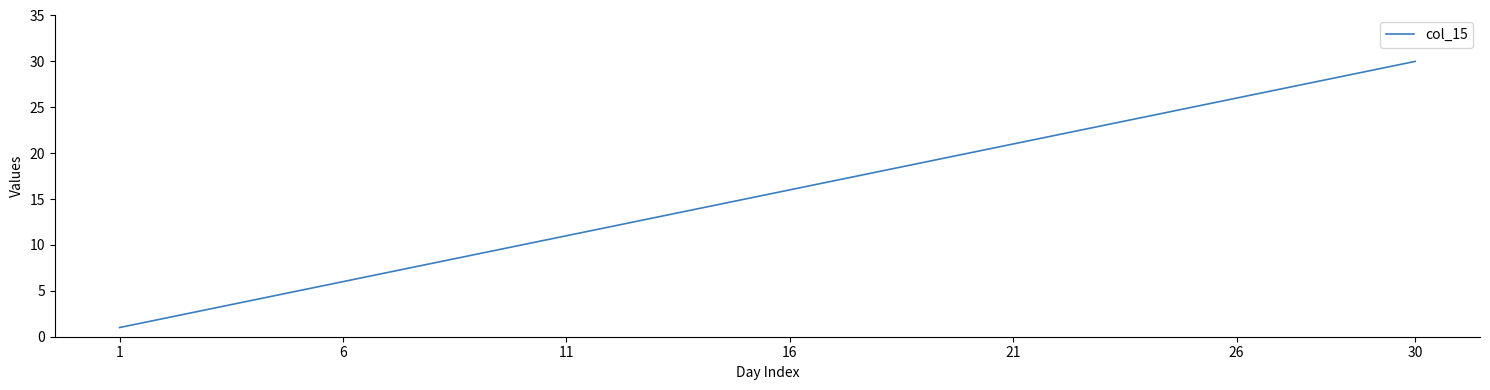

What is the greatest value displayed?

30